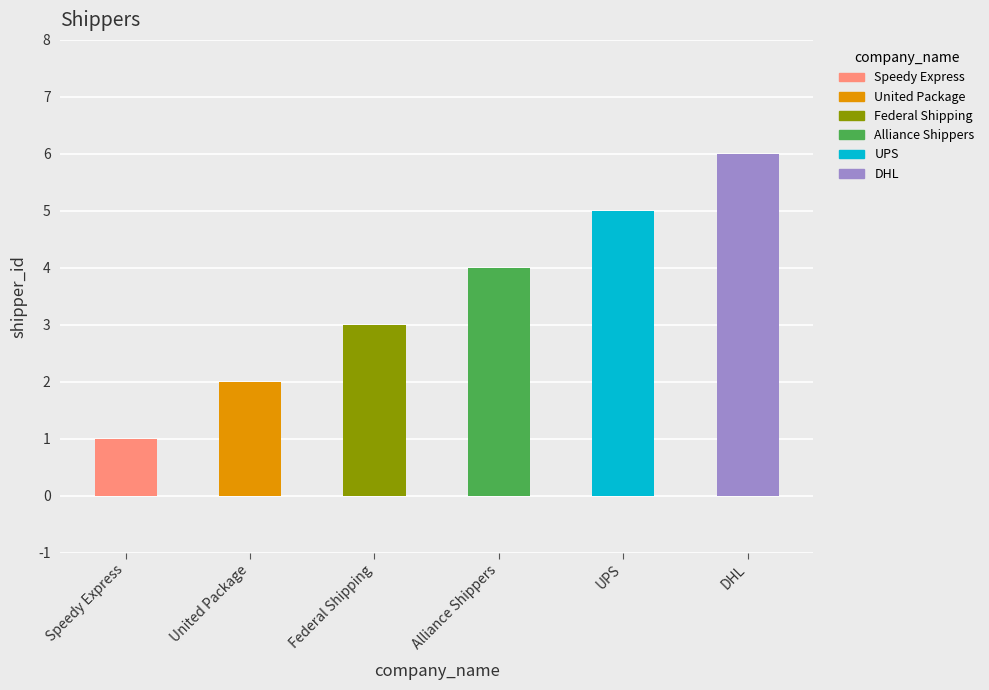

What is the value of the 2nd bar from the left?

2